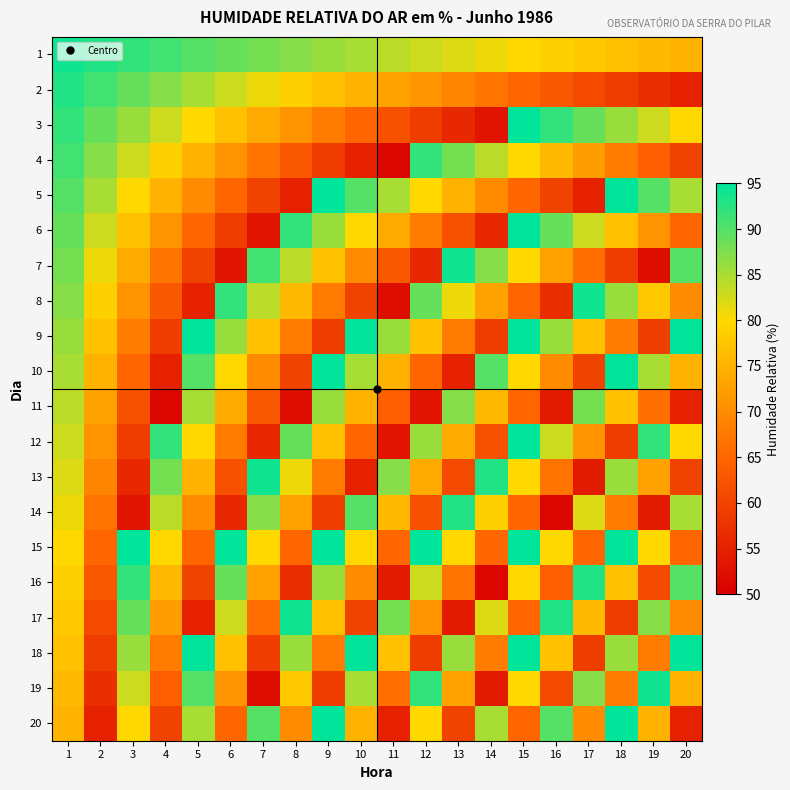

Which has a higher value, 8 or 12?

8